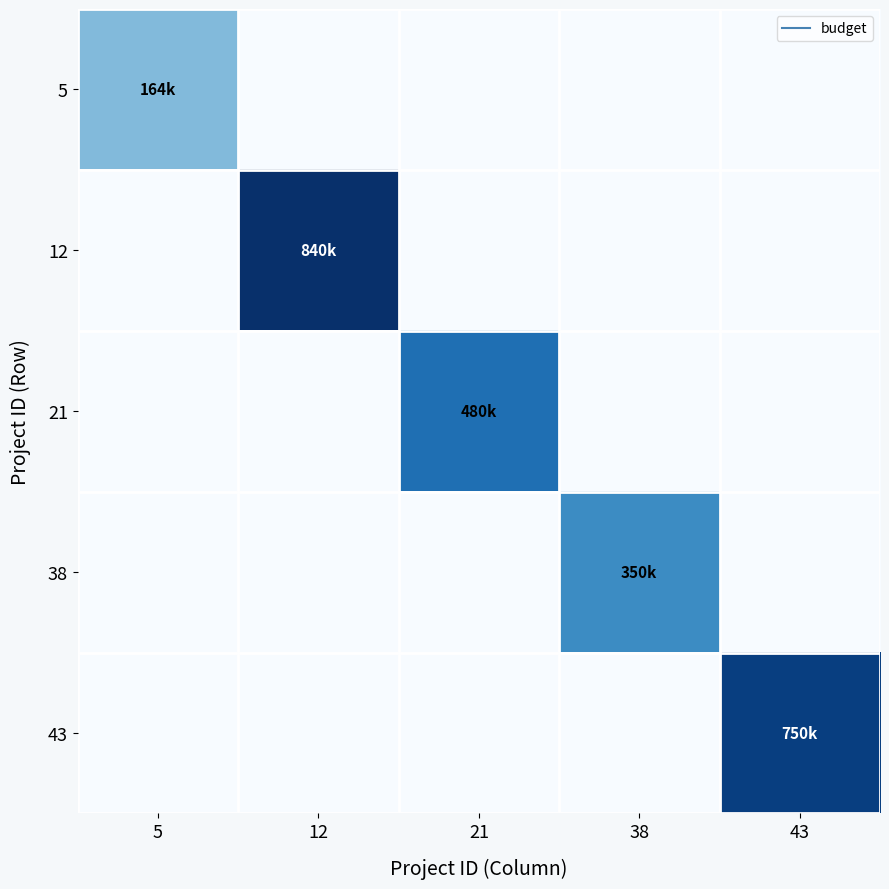

At how many categories does at least one series exceed 746990?

2